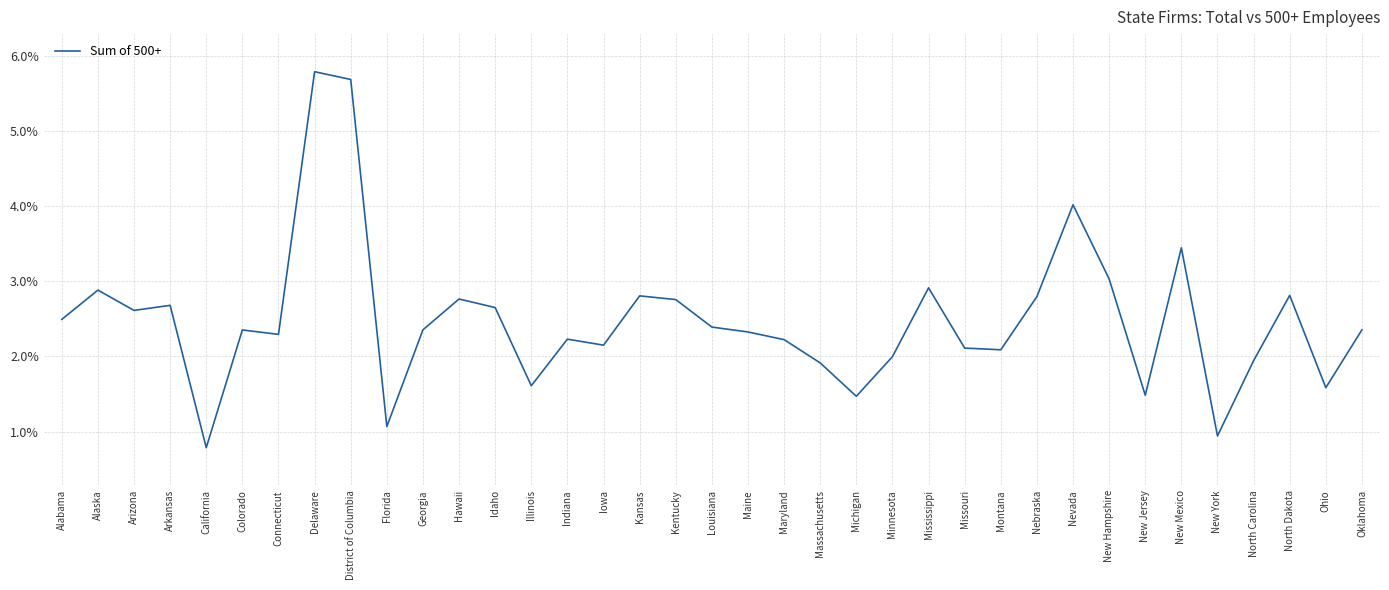

Which label corresponds to the largest value in the chart?

Delaware